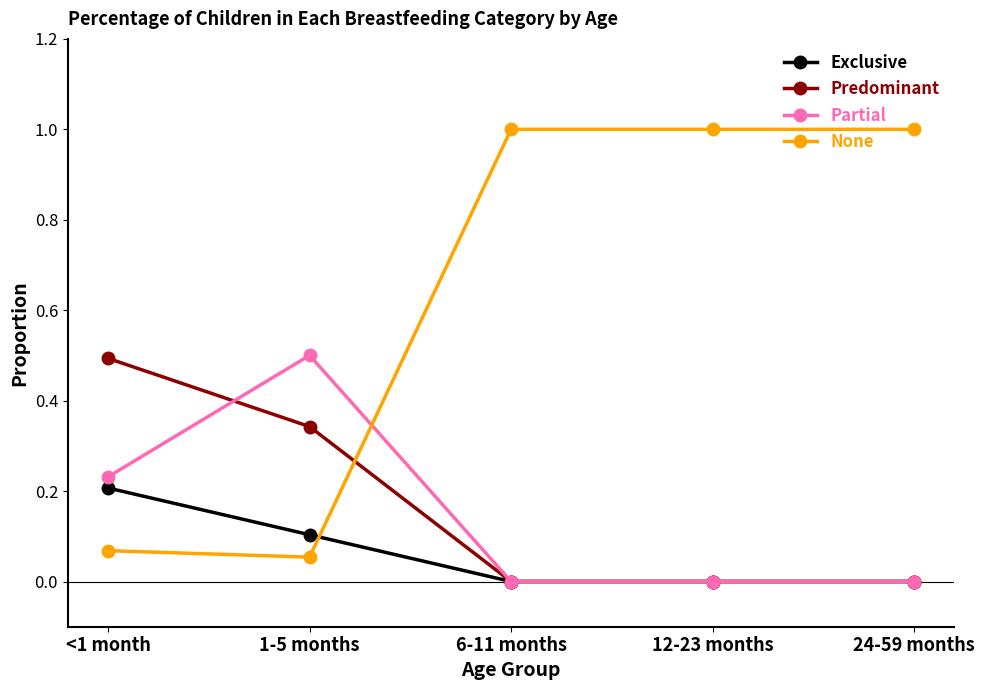

How many times do None and Predominant cross each other?

1